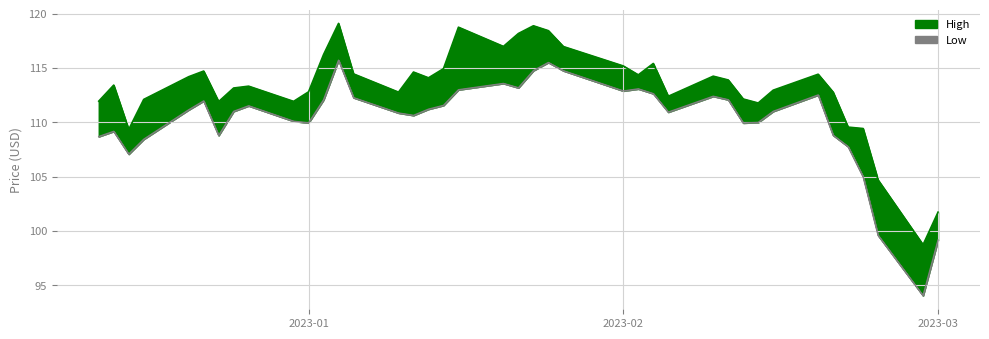

The High series shows 39.3 at 14. True or false?

False